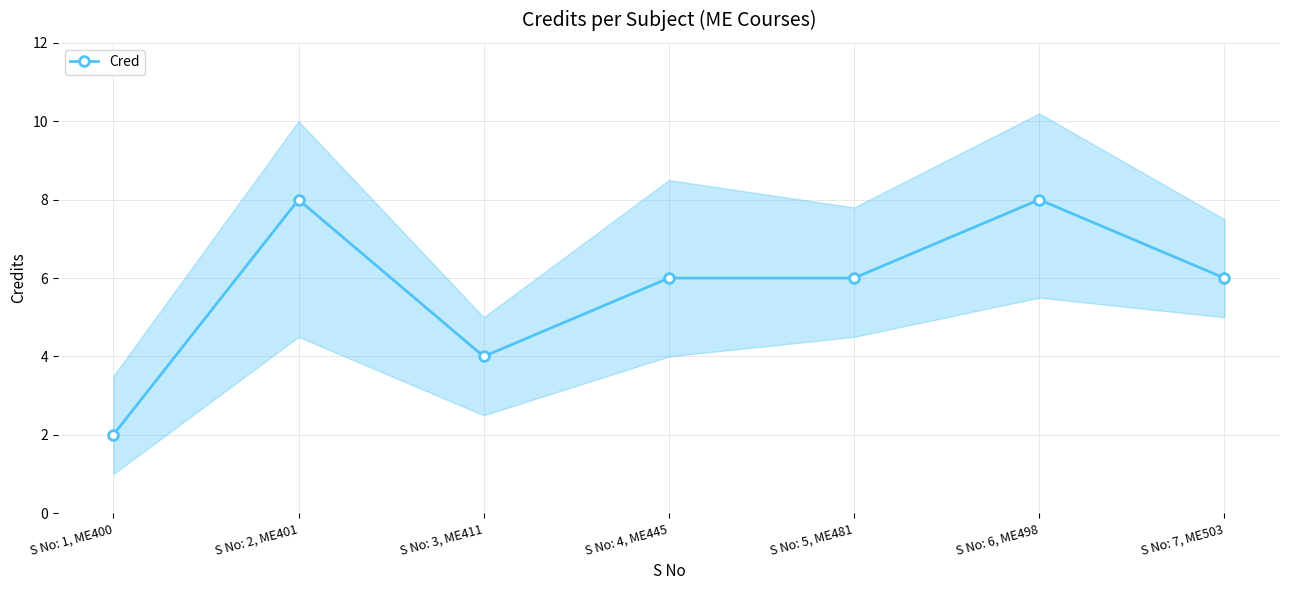

Reading left to right, what are all the values shown in this chart?

2	8	4	6	6	8	6